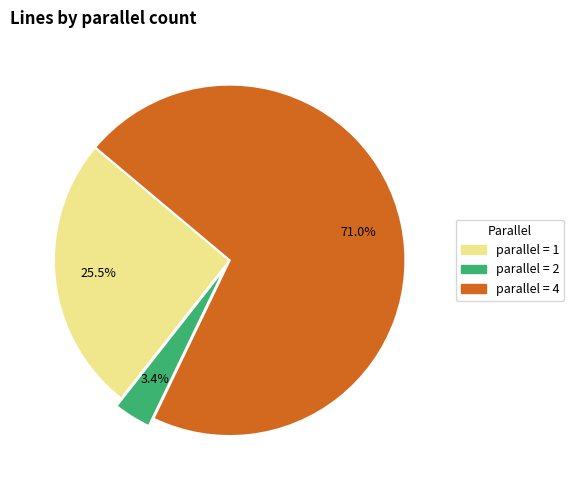

Is there any slice that represents more than half of the pie?

Yes